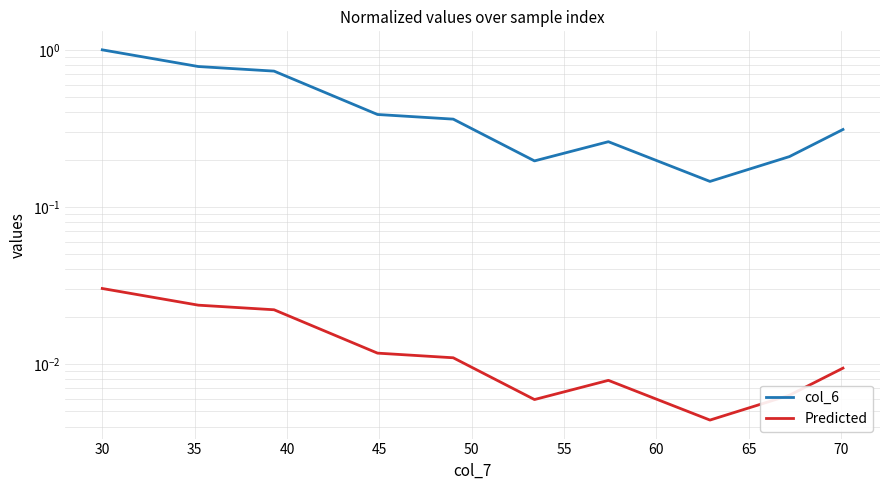

True or false: col_6 and Predicted cross at least once.

False